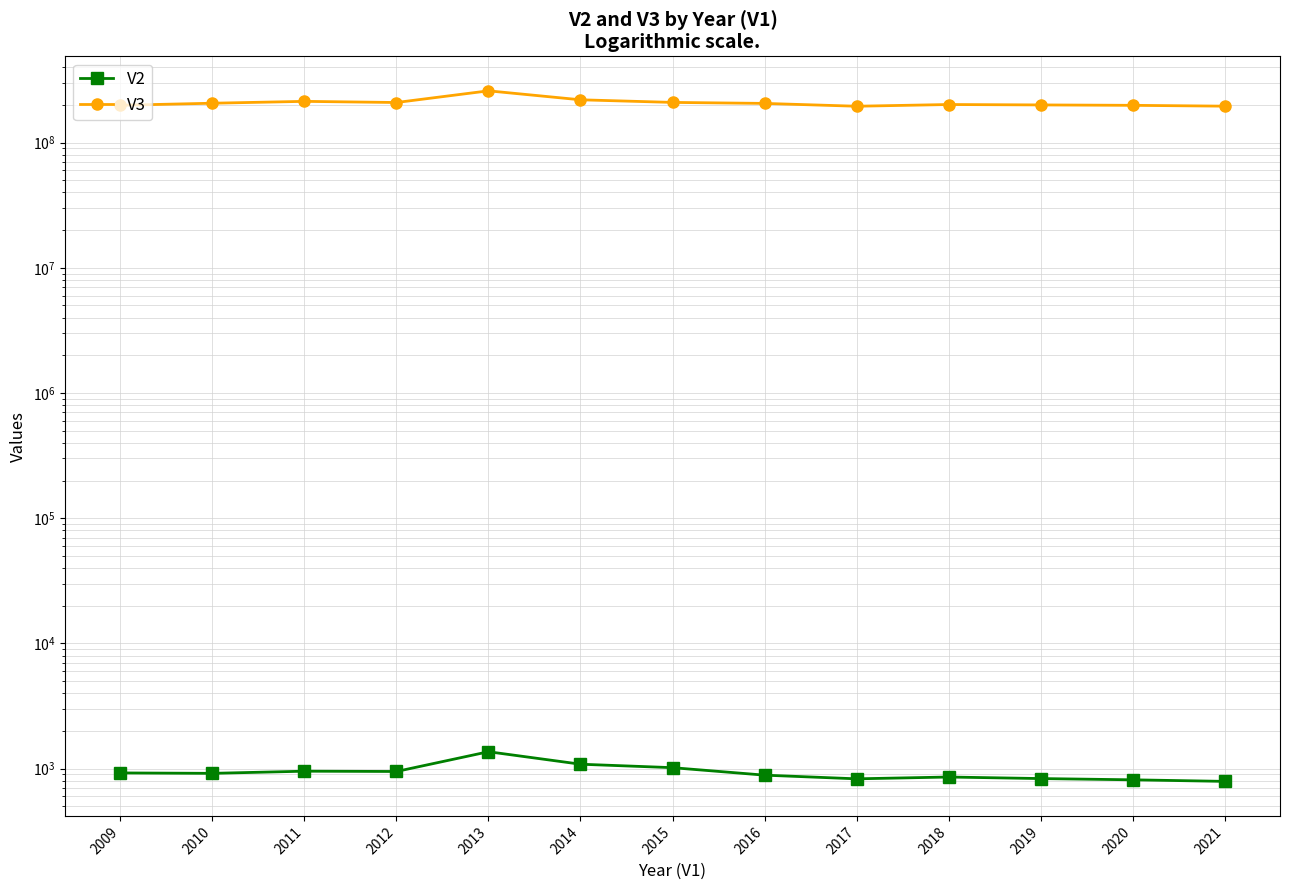

Is the value of V2 at 2009 greater than the value of V3 at 2019?

No